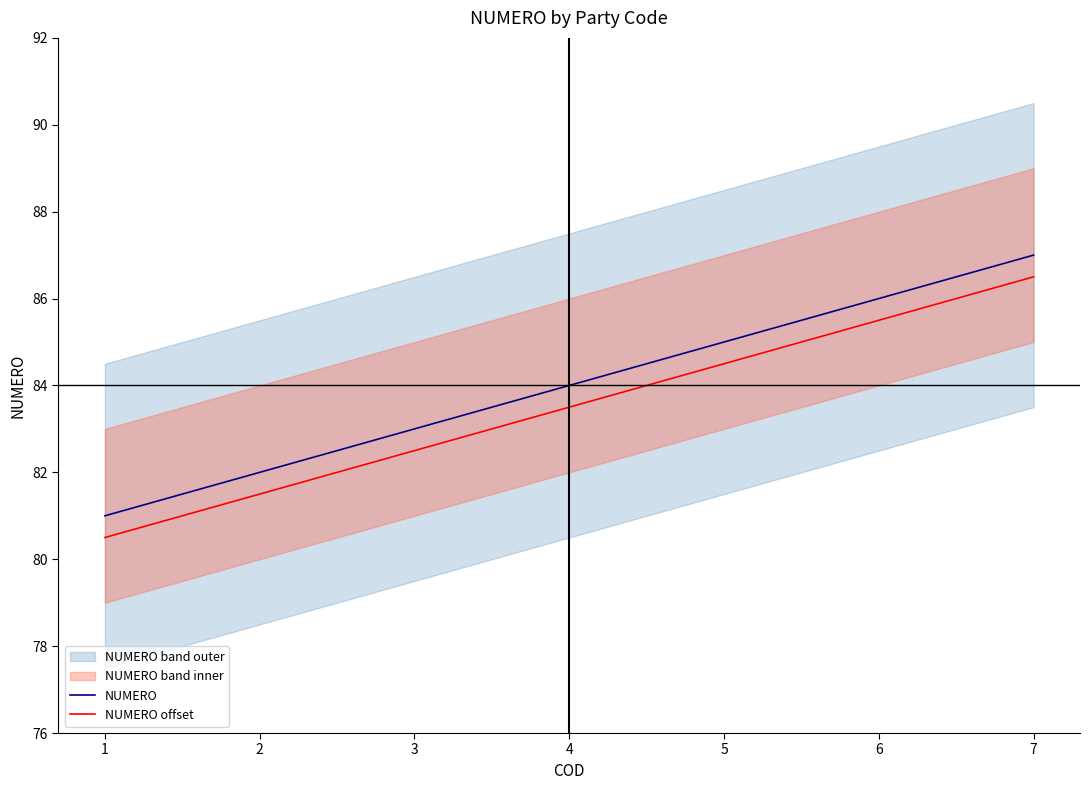

Count the NUMERO values in the range 82 to 86.

5